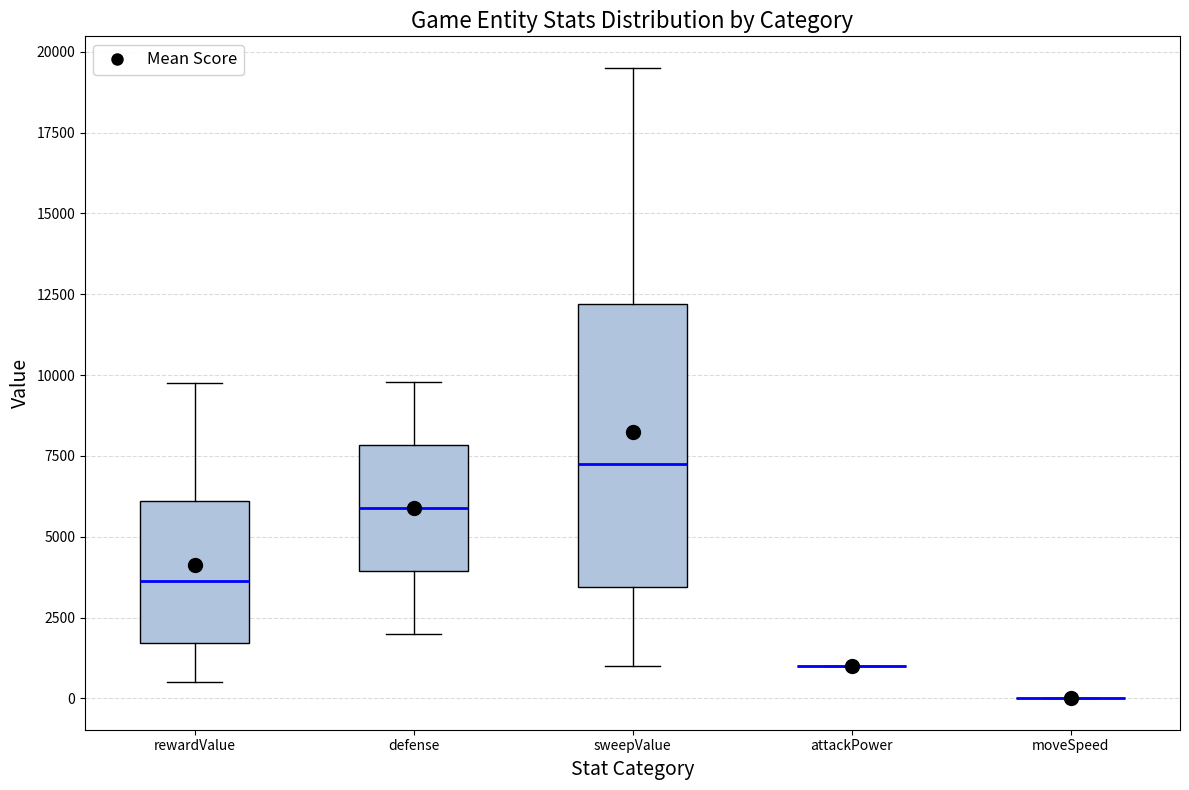

Reading left to right, read every box against the y-axis: the position of its median line, the range the box covers, and the ends of its whiskers. The values are not printed on the chart, so give them approximately, as read against the axis.

rewardValue: median 3500, box 1500 to 6000, whiskers 500 to 10000
defense: median 6000, box 4000 to 8000, whiskers 2000 to 10000
sweepValue: median 7500, box 3500 to 12000, whiskers 1000 to 19500
attackPower: box collapsed to a line at 1000, whiskers 1000 to 1000
moveSpeed: box collapsed to a line at 0, whiskers 0 to 0